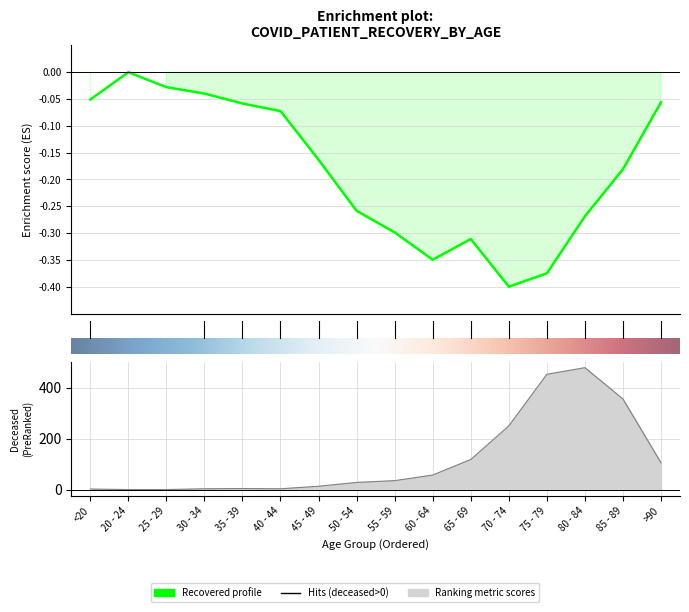

How many lines are shown in the chart?

2